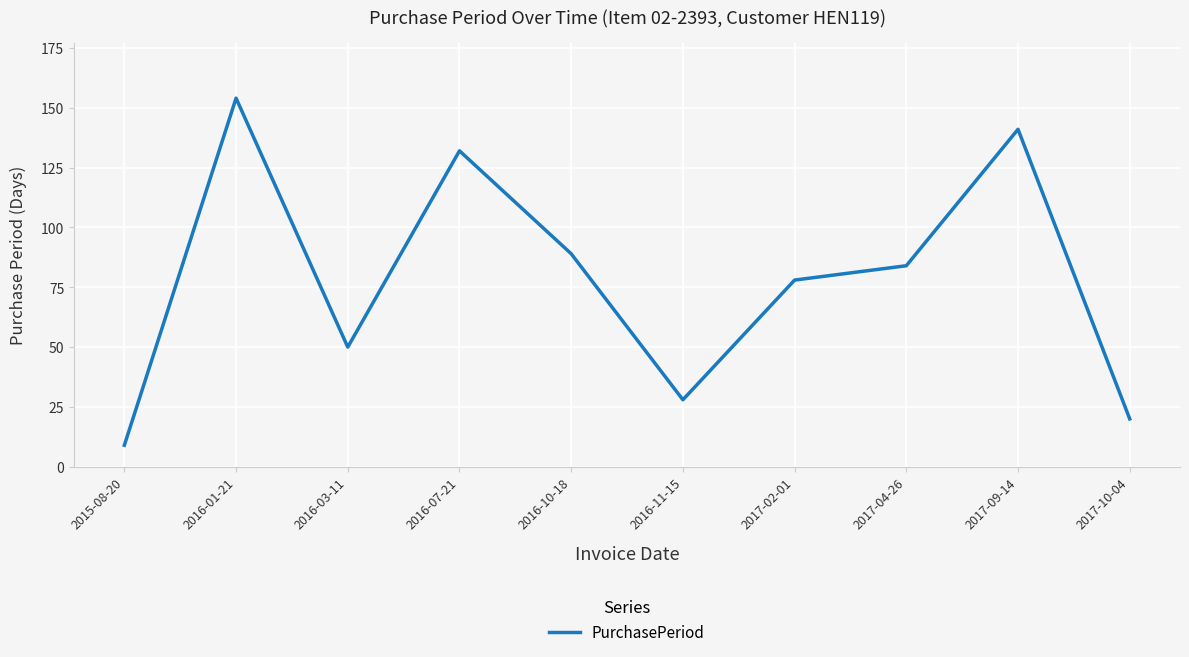

How many lines are shown in the chart?

1